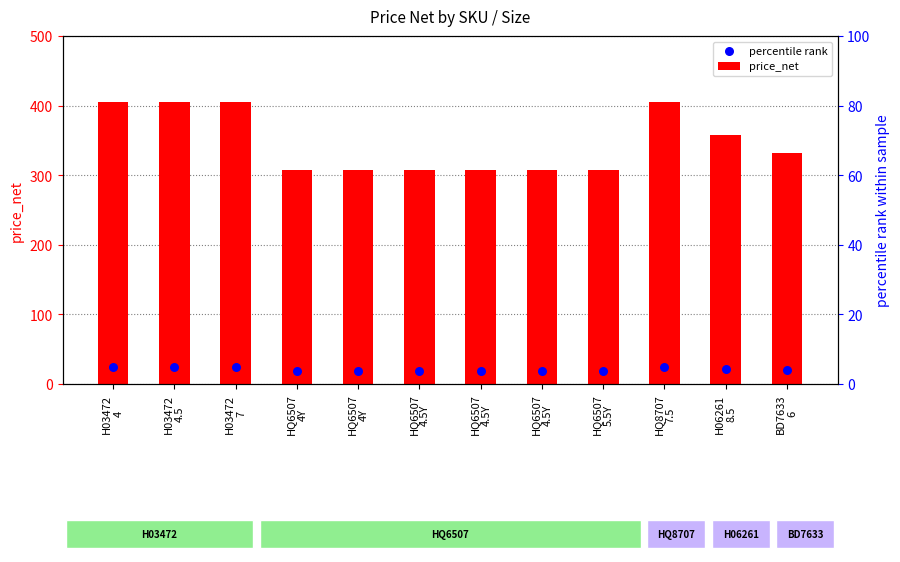

Which series reaches the maximum Y coordinate?

price_net